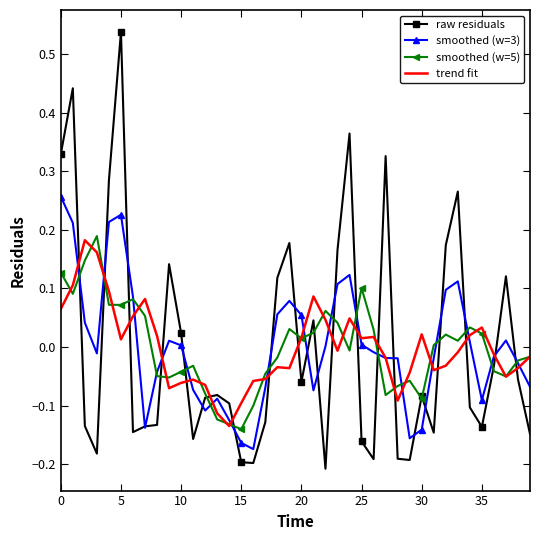

After their last crossing, which series has the higher values: raw residuals or trend fit?

trend fit